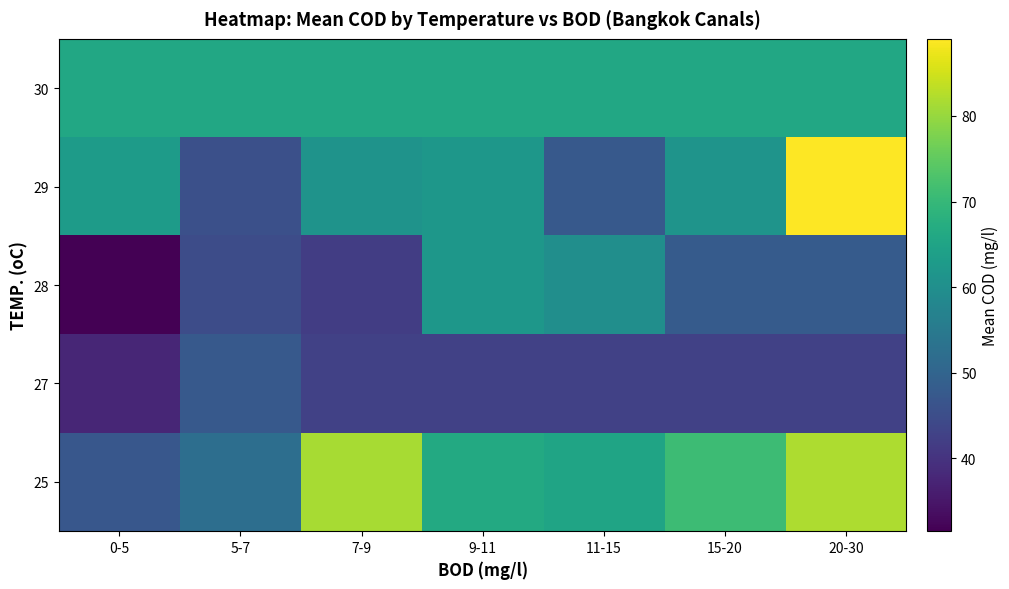

Which label corresponds to the largest value in the chart?

20-30